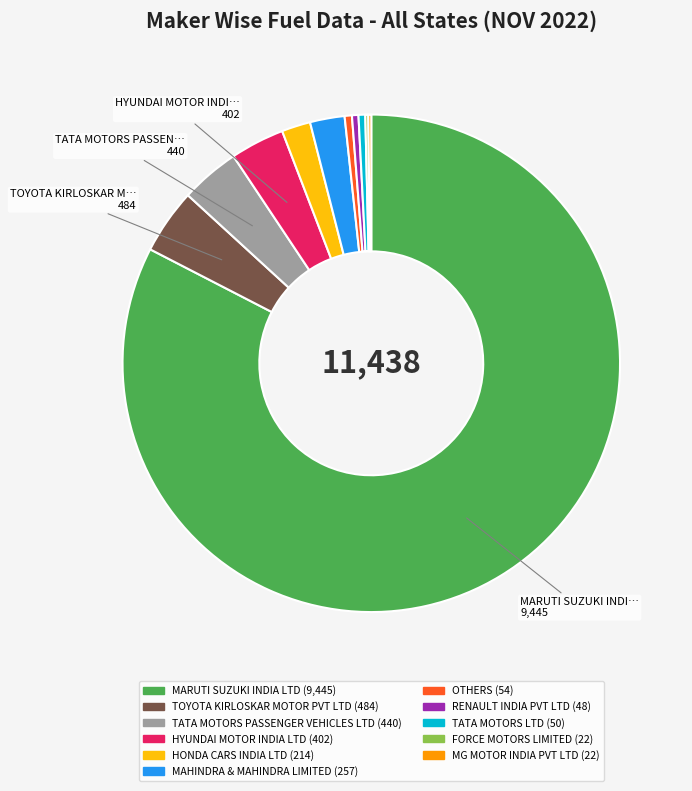

What is the majority slice?

MARUTI SUZUKI INDIA LTD